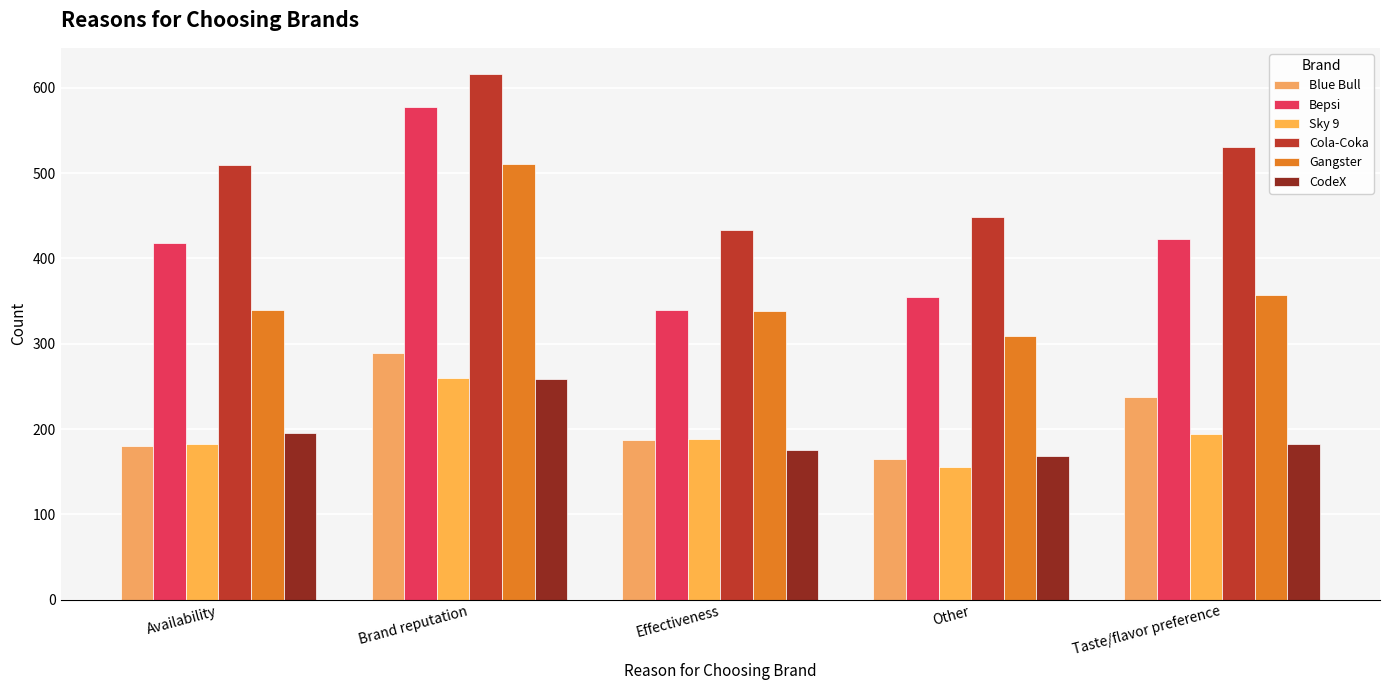

What is the approximate value of Cola-Coka at Brand reputation, to the nearest 50?

600